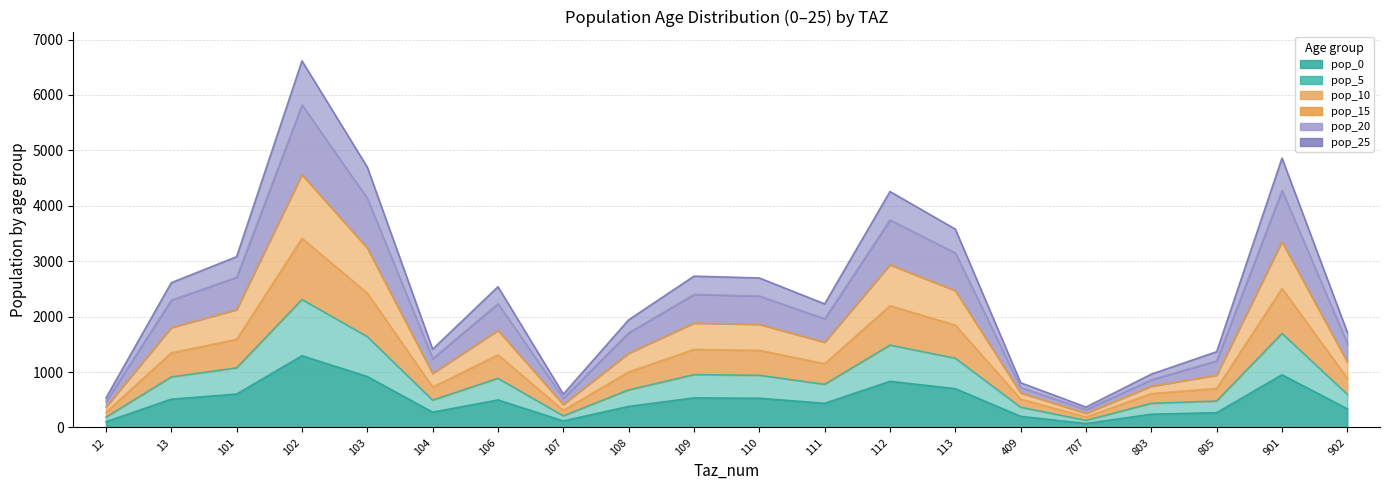

At which label does pop_25 first exceed 1310?

13